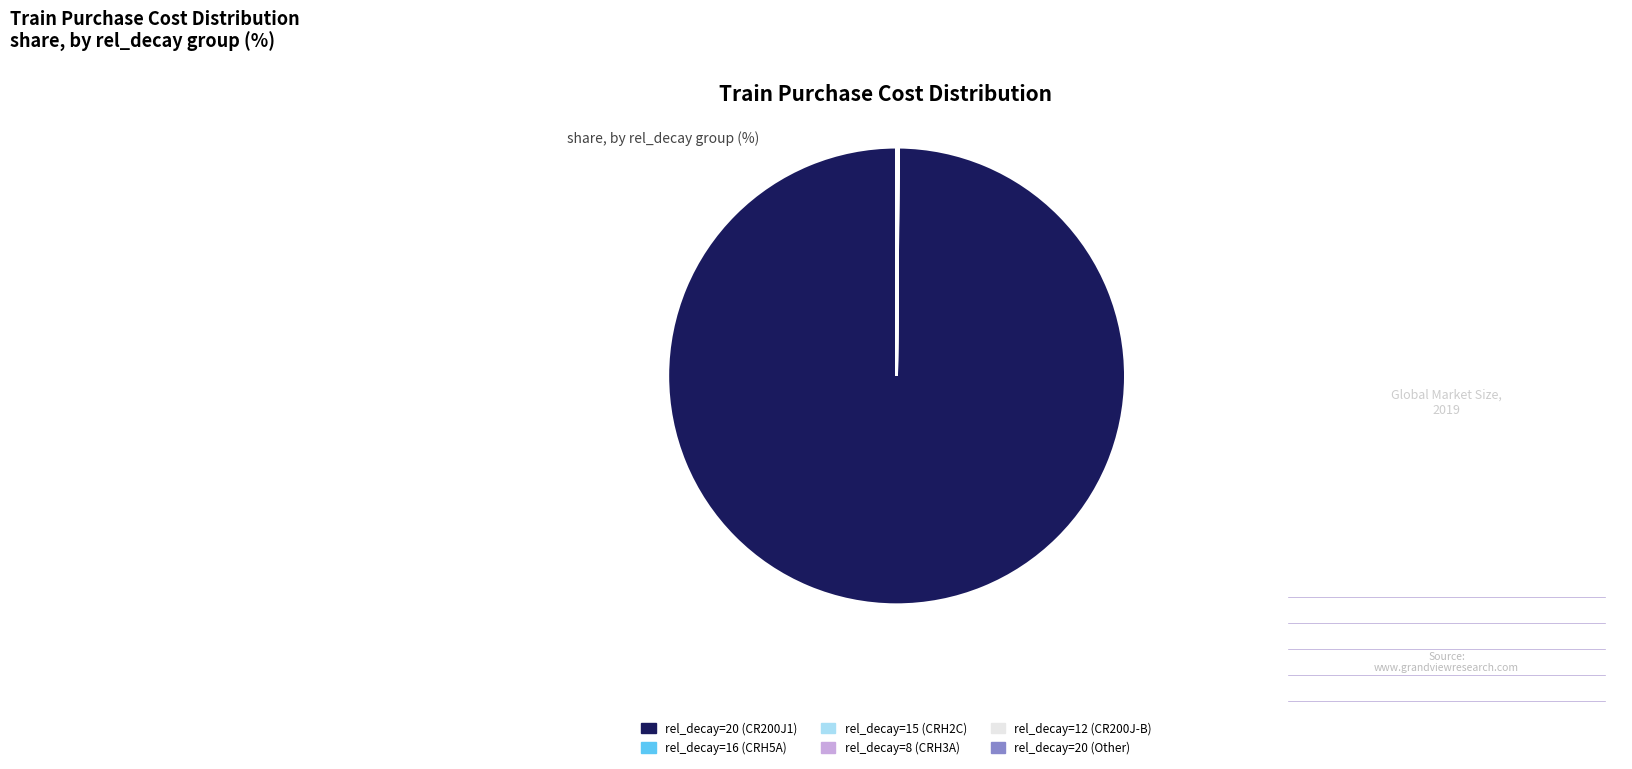

Is there any slice that represents more than half of the pie?

Yes